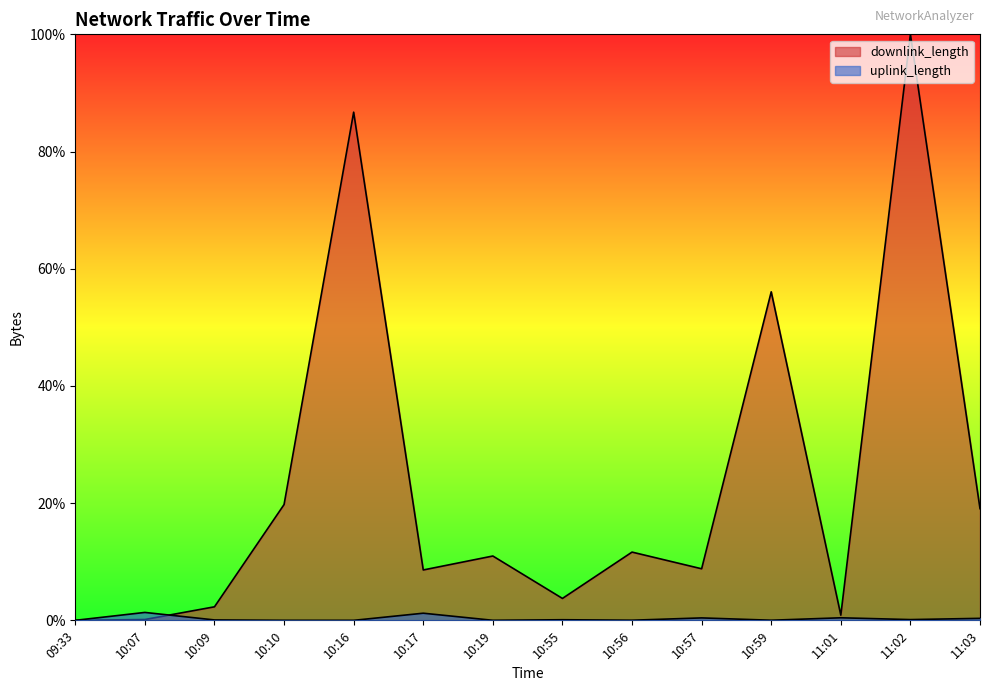

At 11:03, list the series in order from smallest to largest.

uplink_length, downlink_length